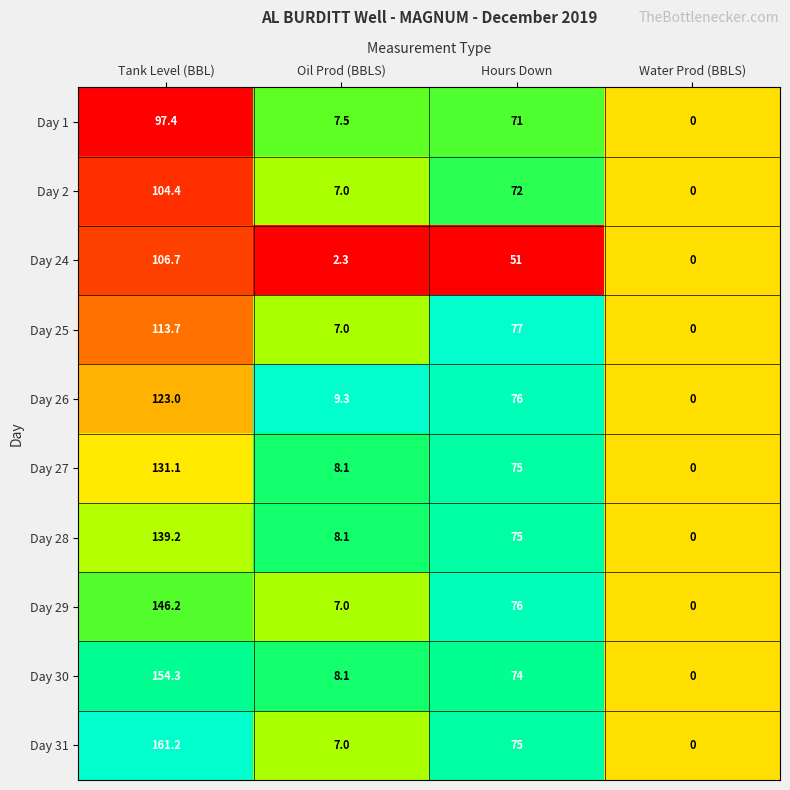

Is it true that Day 30 equals 8.1 at Oil Prod (BBLS)?

True